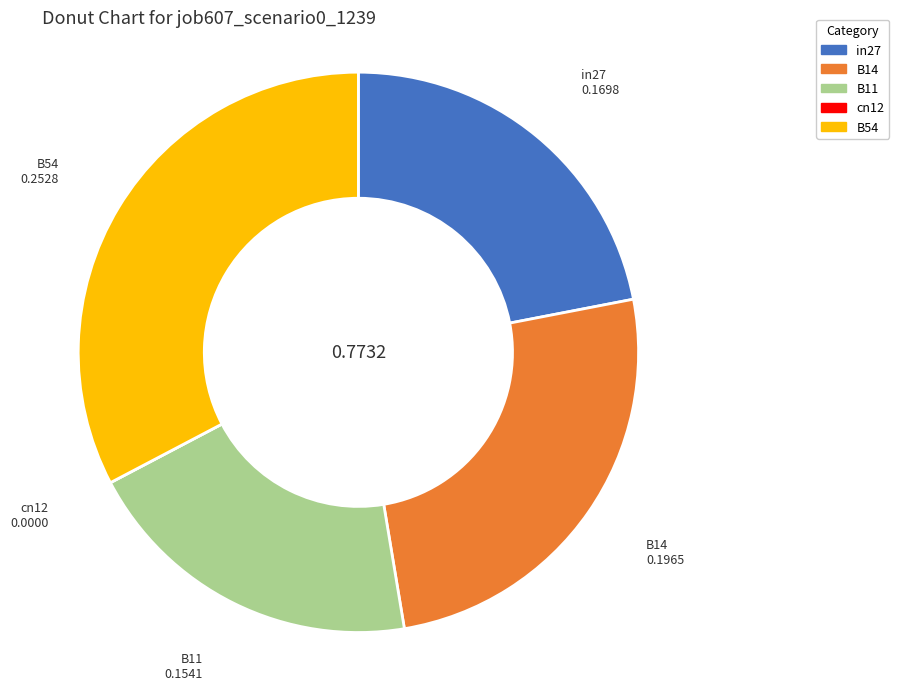

Is there any slice that represents more than half of the pie?

No